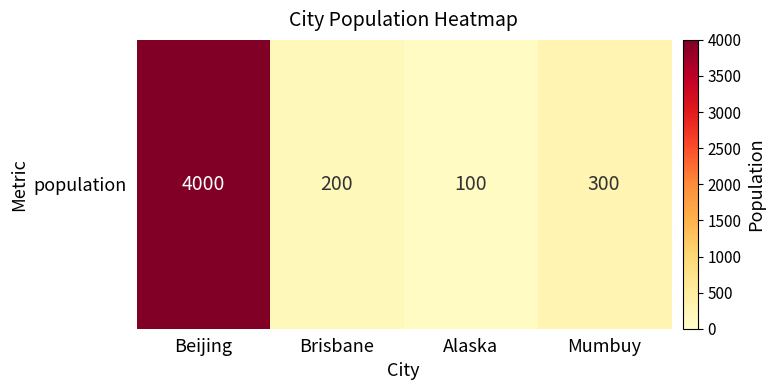

Reading right to left, list all the values displayed in this chart.

Mumbuy=300	Alaska=100	Brisbane=200	Beijing=4000